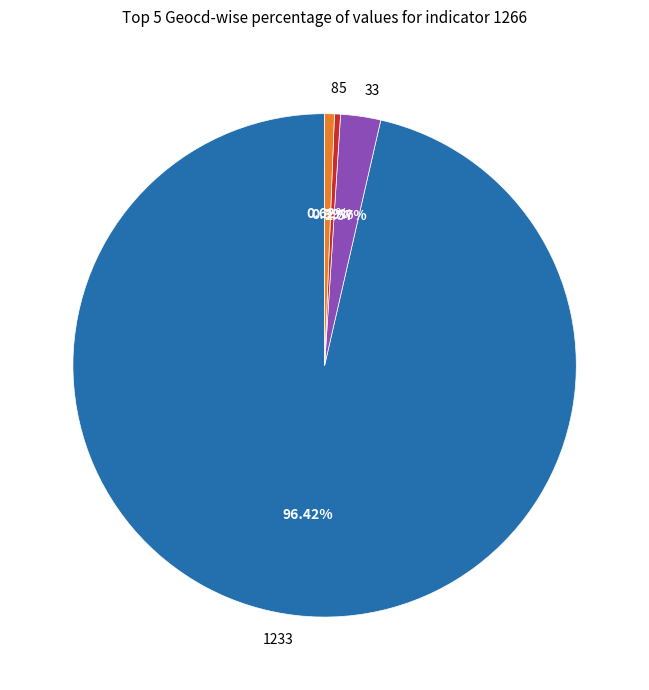

Is it true that 8 is 7% of the pie?

False